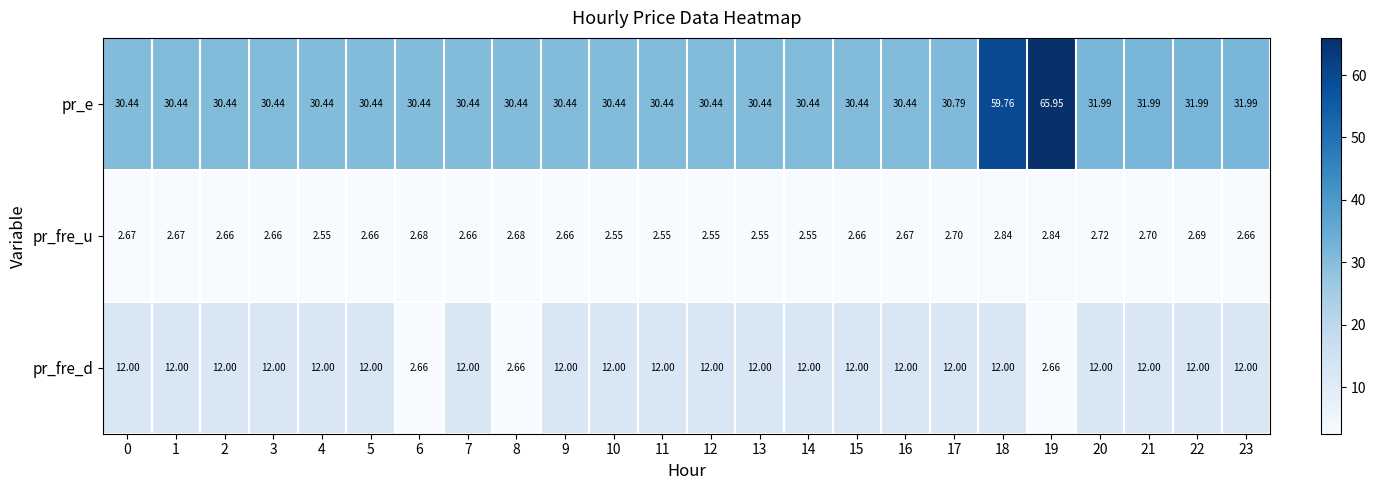

At which category is the sum across all series the highest?

18